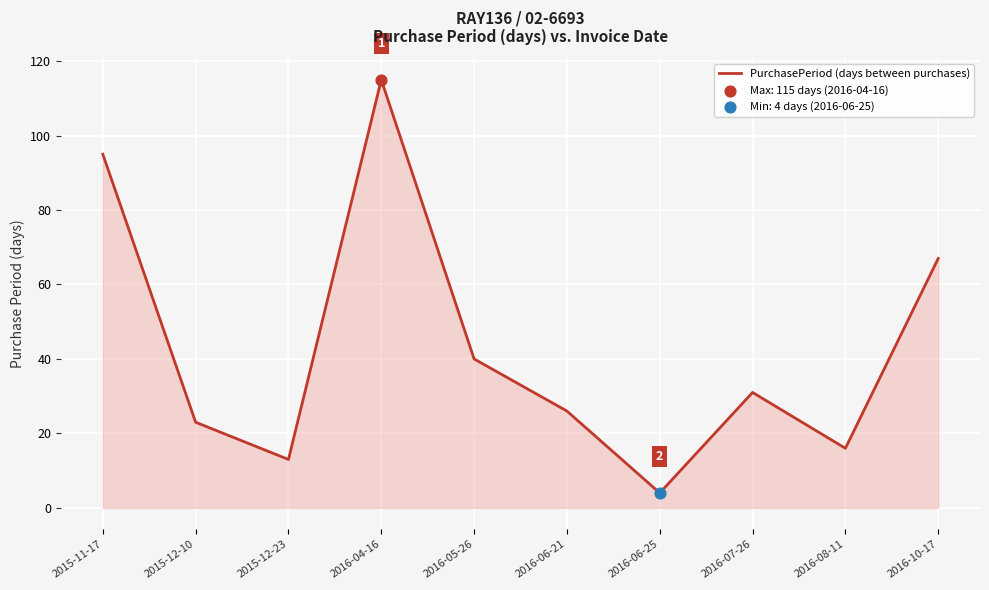

Which has a higher value, 2015-12-10 or 2015-12-23?

2015-12-10